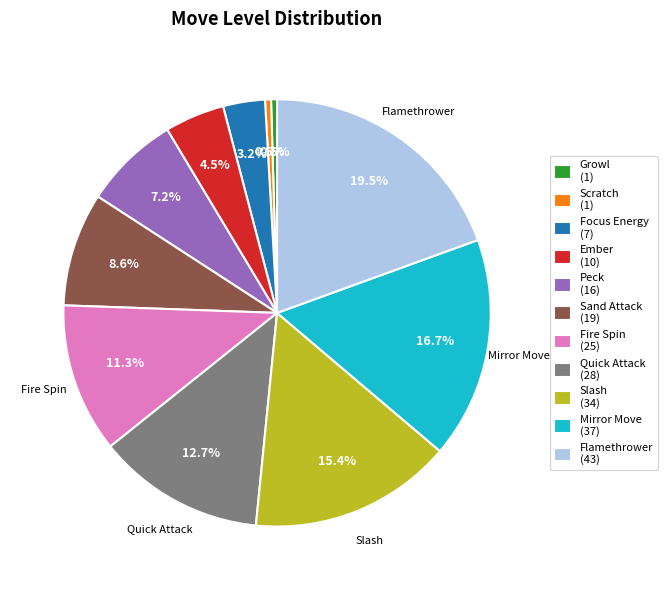

Is the sum of Quick Attack and Growl greater than half?

No